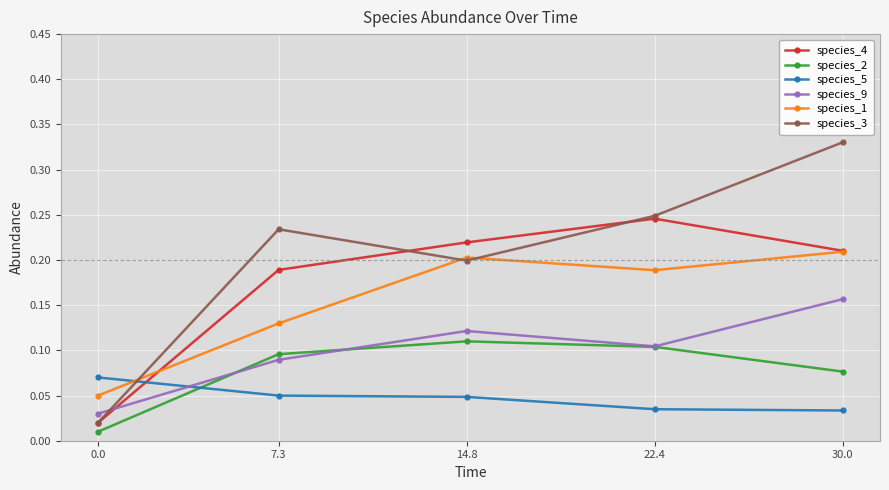

Is this an area chart (filled region under the line)?

No